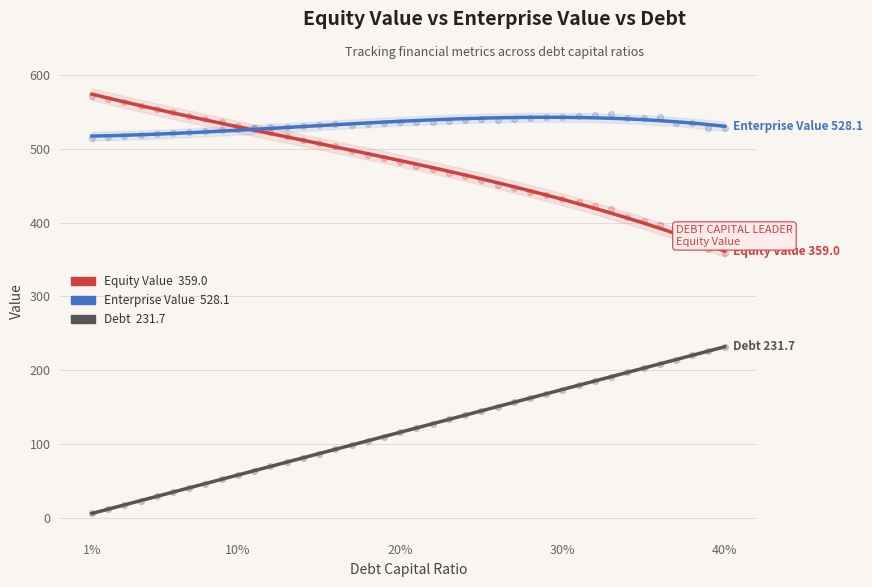

Which series has the largest Y range (max minus min)?

debt